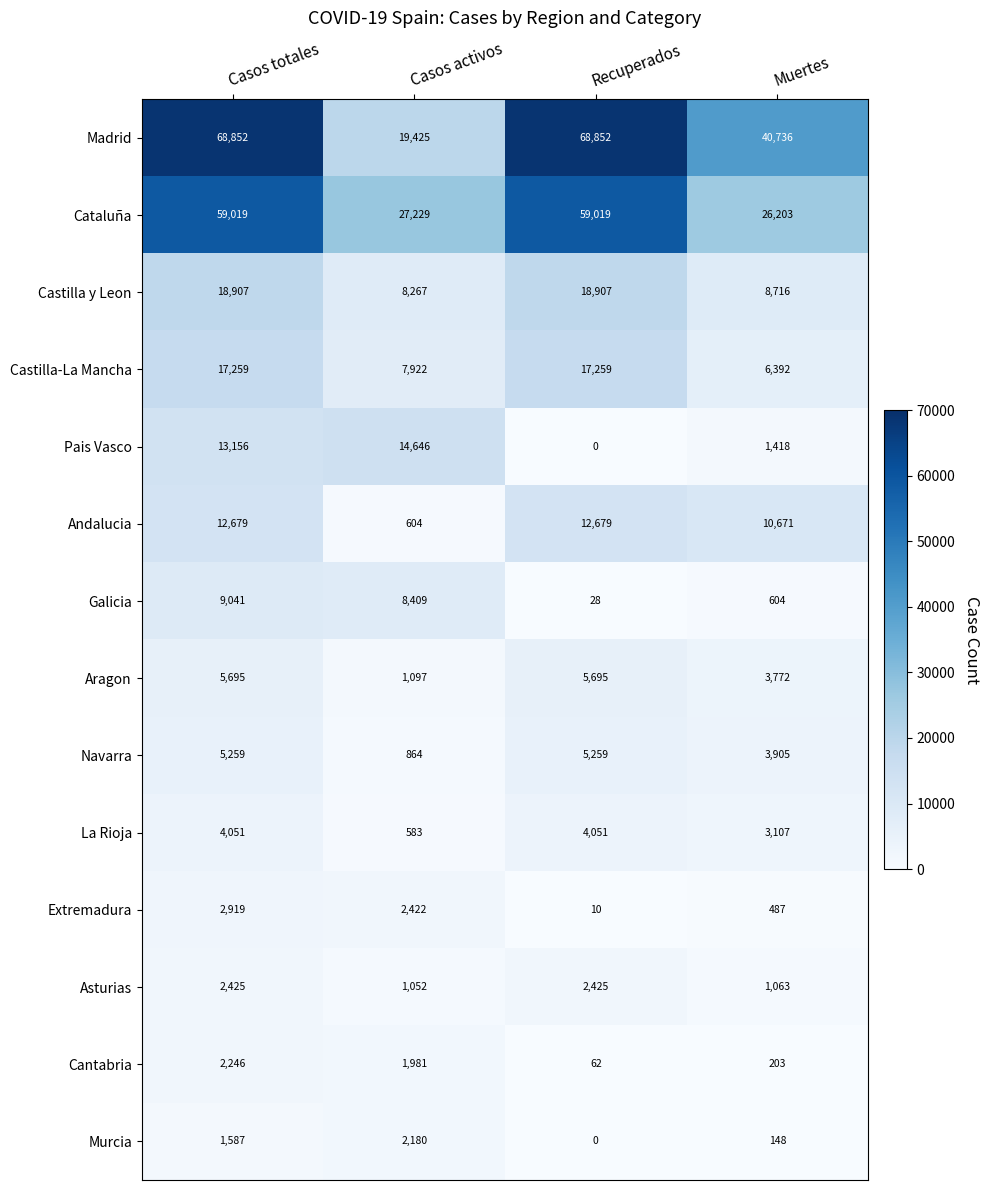

At how many categories does at least one series exceed 1902?

4